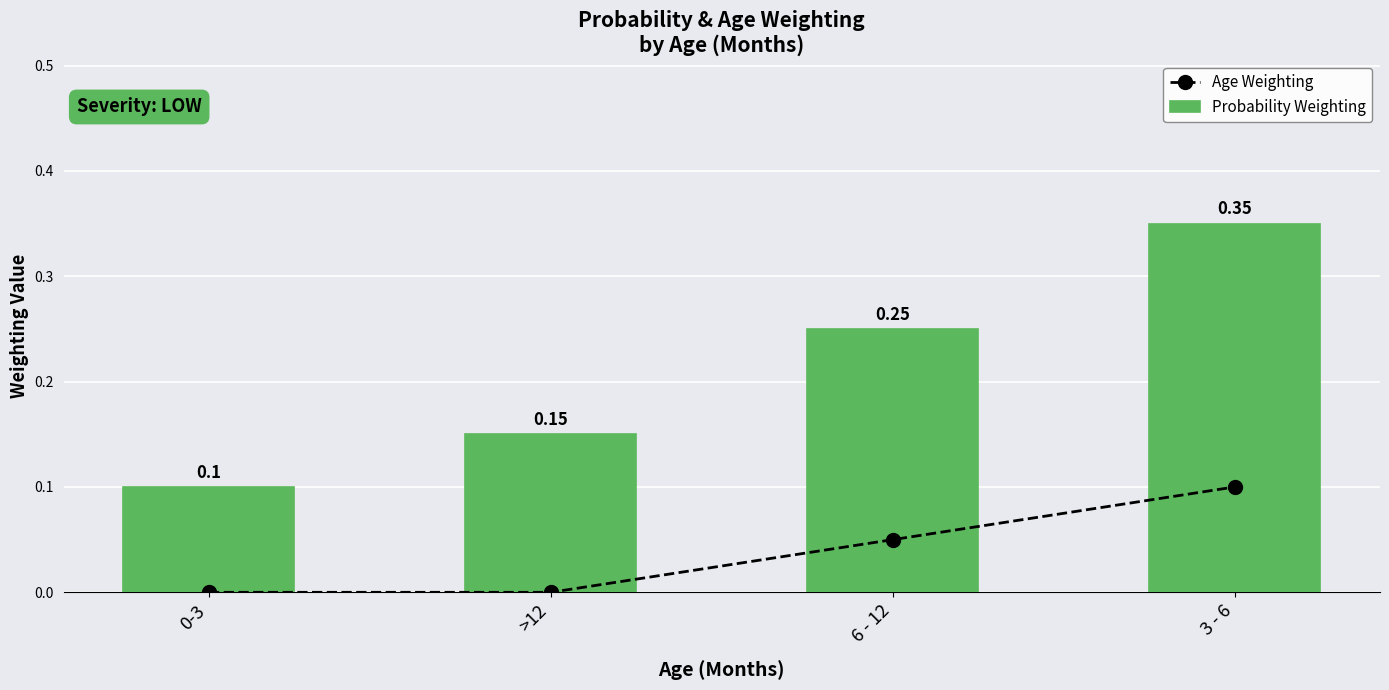

Which has a higher value, >12 or 3 - 6?

3 - 6